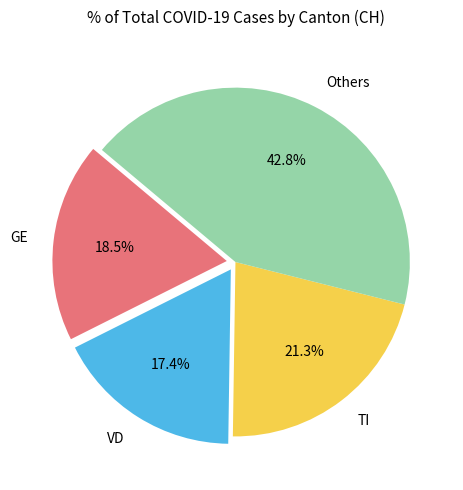

What is the total percentage of VD and TI?

38.7%